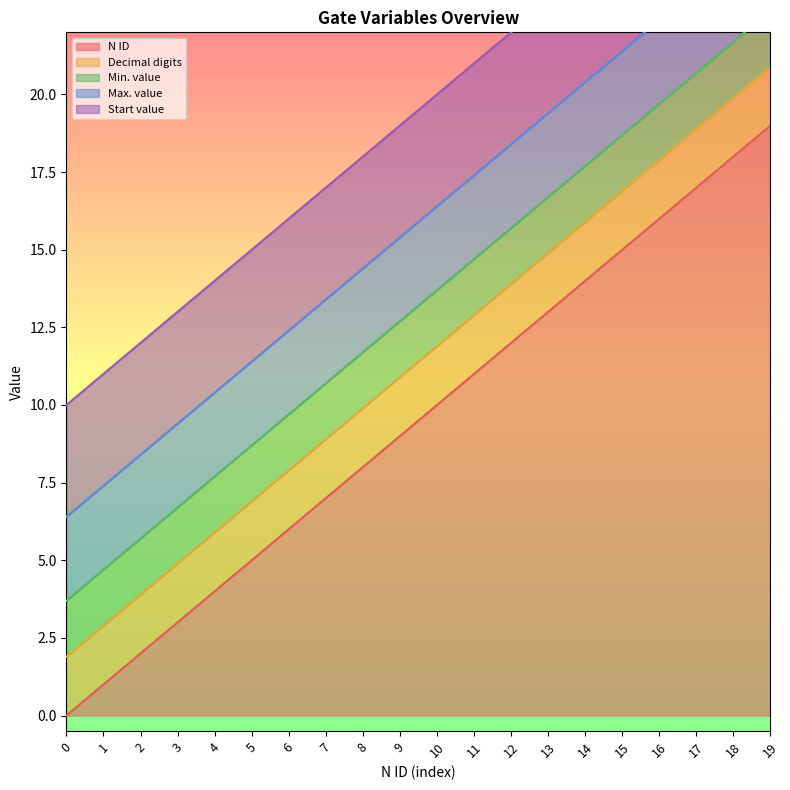

True or false: N ID has a value of 17 at 17.

True